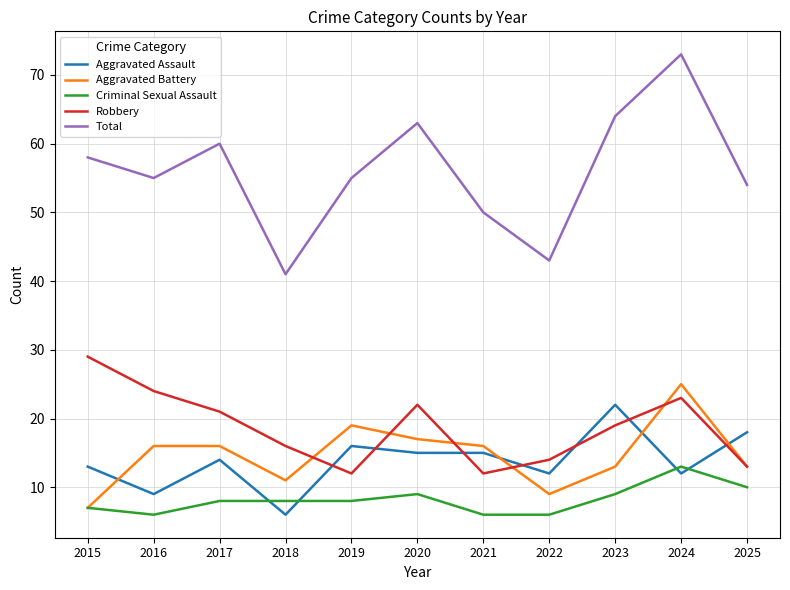

True or false: Robbery has a value of 9 at 2024.

False